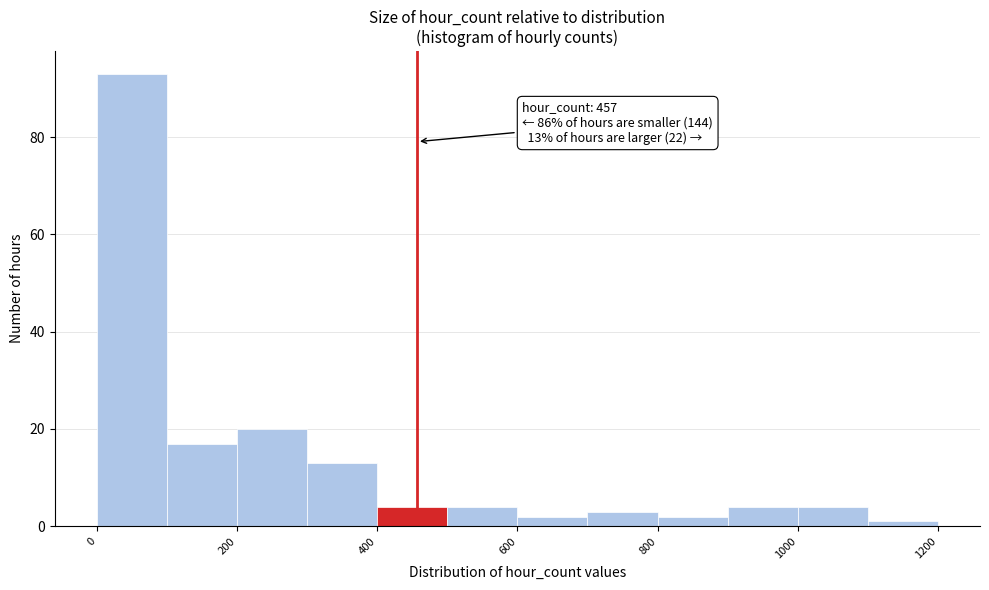

Which range on the x-axis has the tallest bar?

0 to 100